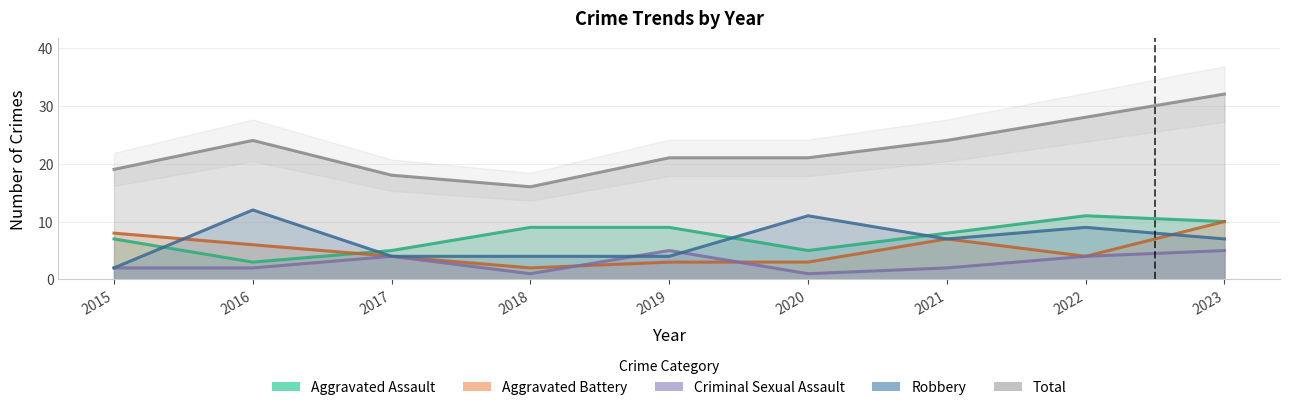

Which series has the largest total across all categories?

Total